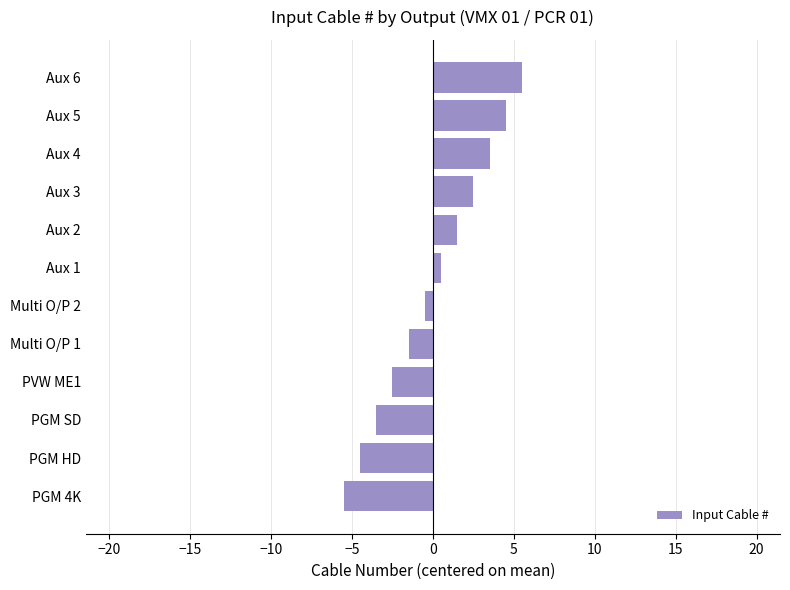

How many values are below 0?

6